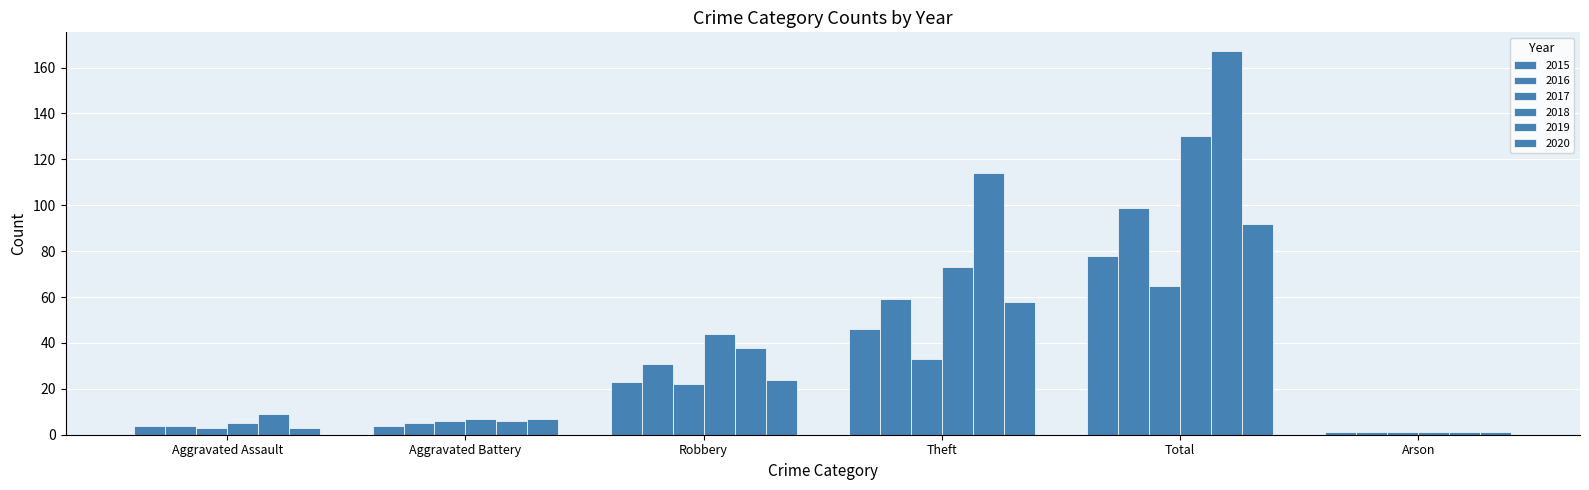

List the series in order of their peak value, highest first.

2019, 2018, 2016, 2020, 2015, 2017